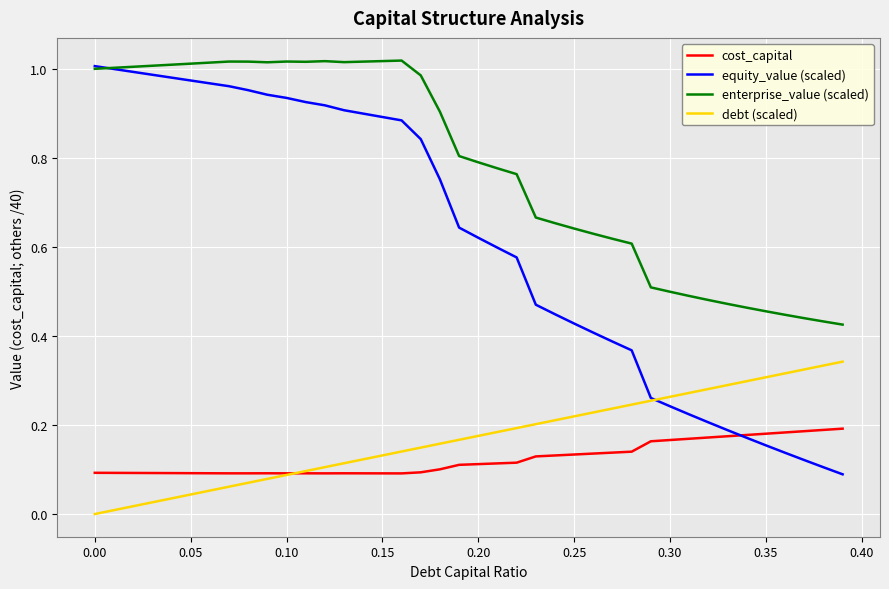

Which series has the largest total across all categories?

enterprise_value (scaled)